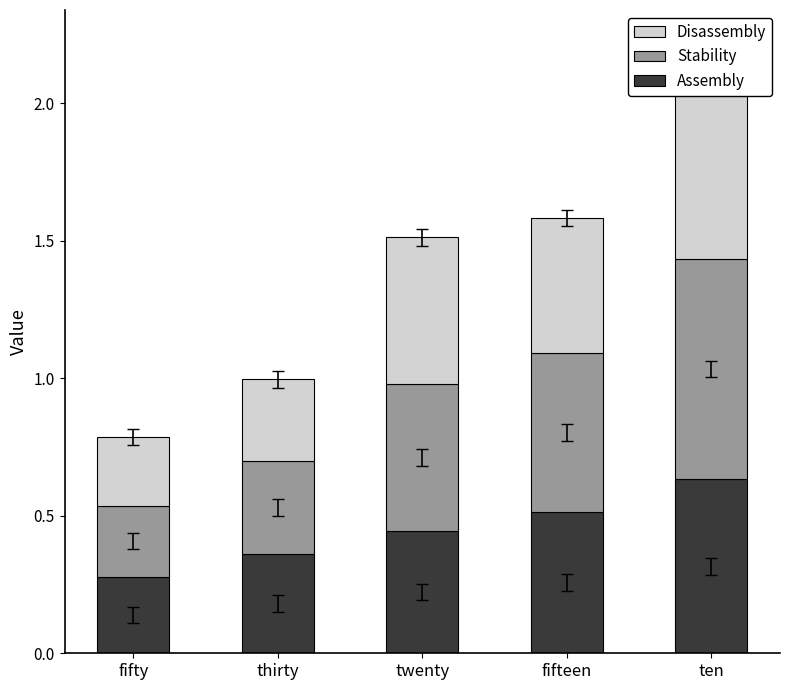

What is the maximum value shown in the chart?

0.8